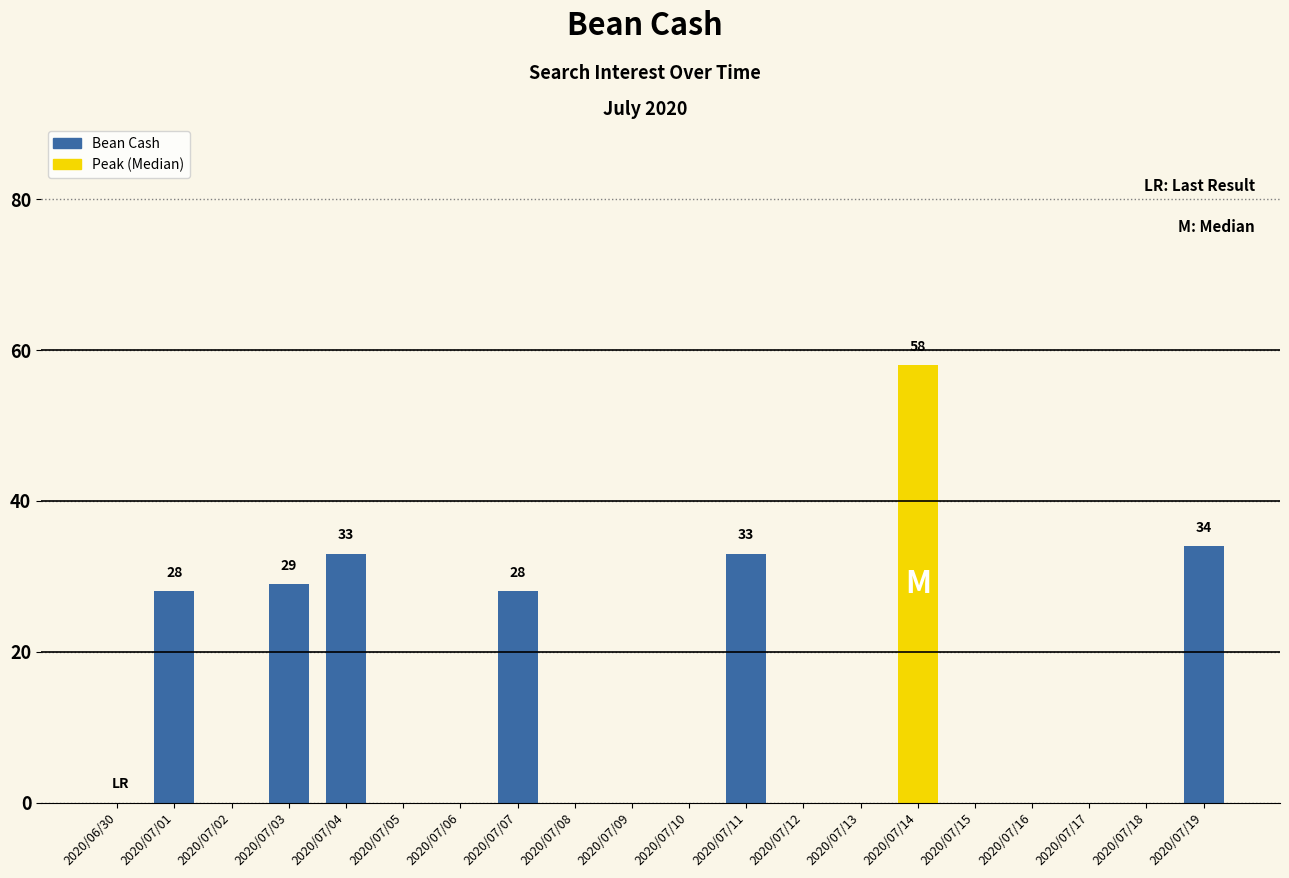

What is the change in value from 2020/06/30 to 2020/07/19?

+34